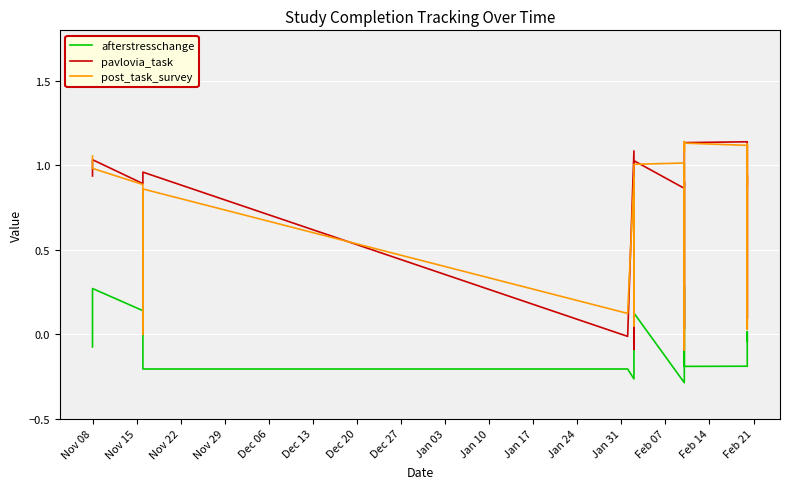

Reading left to right, extract all data points from this chart.

afterstresschange: -0.1	0.3	0.1	0.1	-0.2	-0.2	-0.3	0.2	0.1	0.1	-0.3	0.3	0.2	-0.2	-0.2	-0.2	-0.1	0.0	-0.0
pavlovia_task: 0.9	1.0	0.9	0.9	1.0	-0.0	1.1	-0.1	1.0	1.0	0.9	0.0	0.9	0.9	1.1	1.1	0.1	0.9	0.9
post_task_survey: 1.1	1.0	0.9	-0.0	0.9	0.1	0.9	0.0	0.9	1.0	1.0	-0.1	1.1	1.1	1.1	1.1	0.0	1.1	0.9